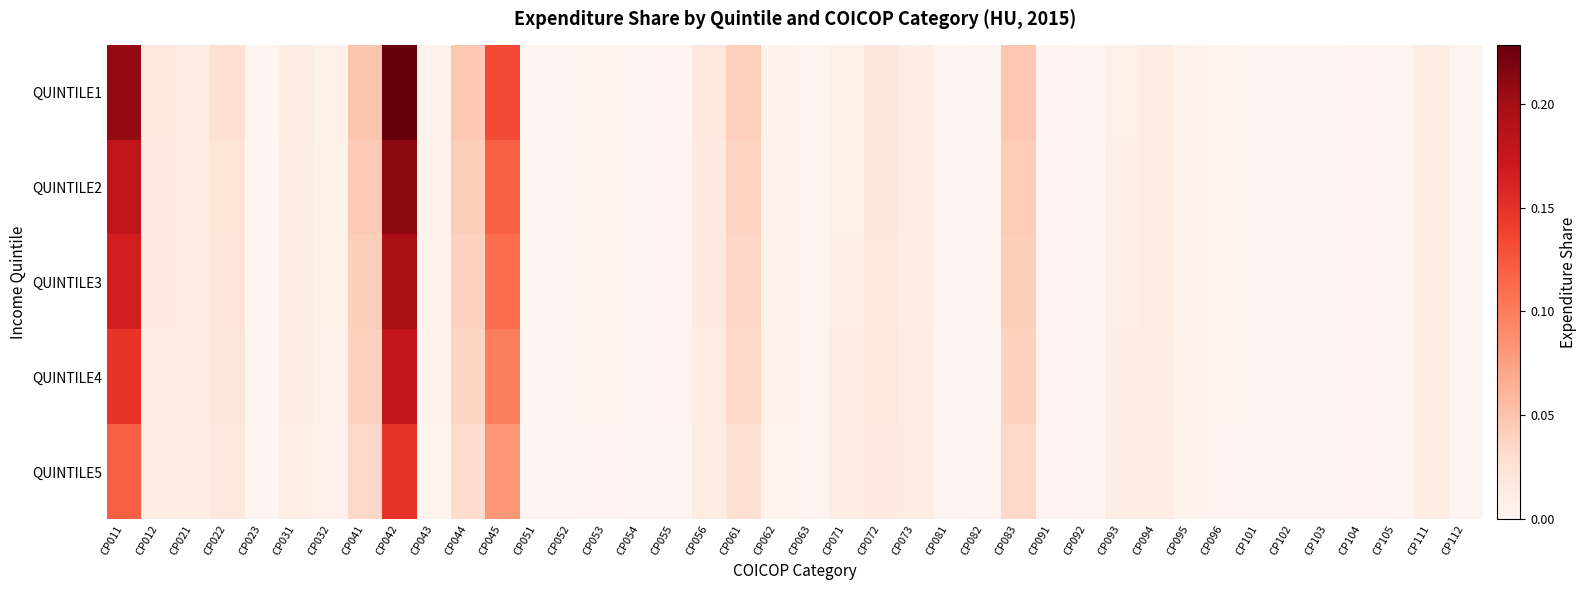

Which series has the largest range (max minus min)?

QUINTILE1